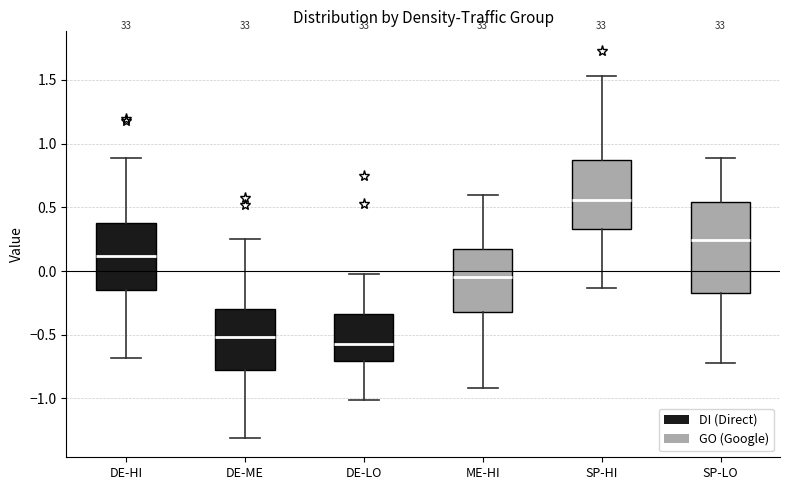

Reading left to right, transcribe this box plot: for each box, give where its median line is, the range the box spans, and where its two whiskers end, as read against the y-axis. The values are not printed on the chart, so give them approximately, as read against the axis.

DE-HI: median 0.10, box -0.15 to 0.40, whiskers -0.70 to 0.90
DE-ME: median -0.50, box -0.80 to -0.30, whiskers -1.30 to 0.25
DE-LO: median -0.55, box -0.70 to -0.35, whiskers -1.00 to 0.00
ME-HI: median -0.05, box -0.30 to 0.15, whiskers -0.90 to 0.60
SP-HI: median 0.55, box 0.35 to 0.85, whiskers -0.15 to 1.55
SP-LO: median 0.25, box -0.15 to 0.55, whiskers -0.70 to 0.90